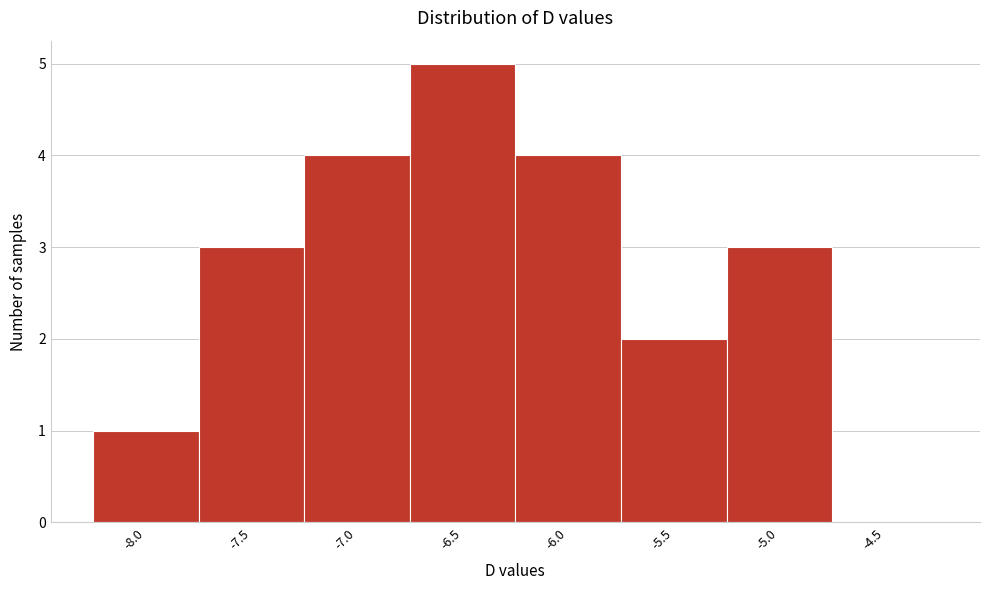

Reading left to right, extract all data points from this chart.

-8.0=1	-7.5=3	-7.0=4	-6.5=5	-6.0=4	-5.5=2	-5.0=3	-4.5=0